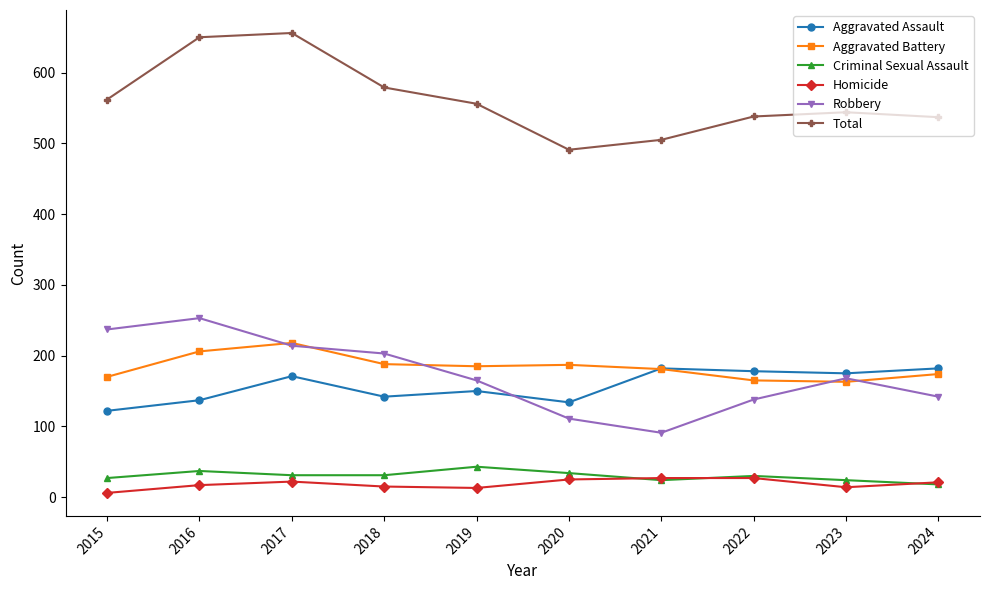

What is the total value across all series at 2018?

1158